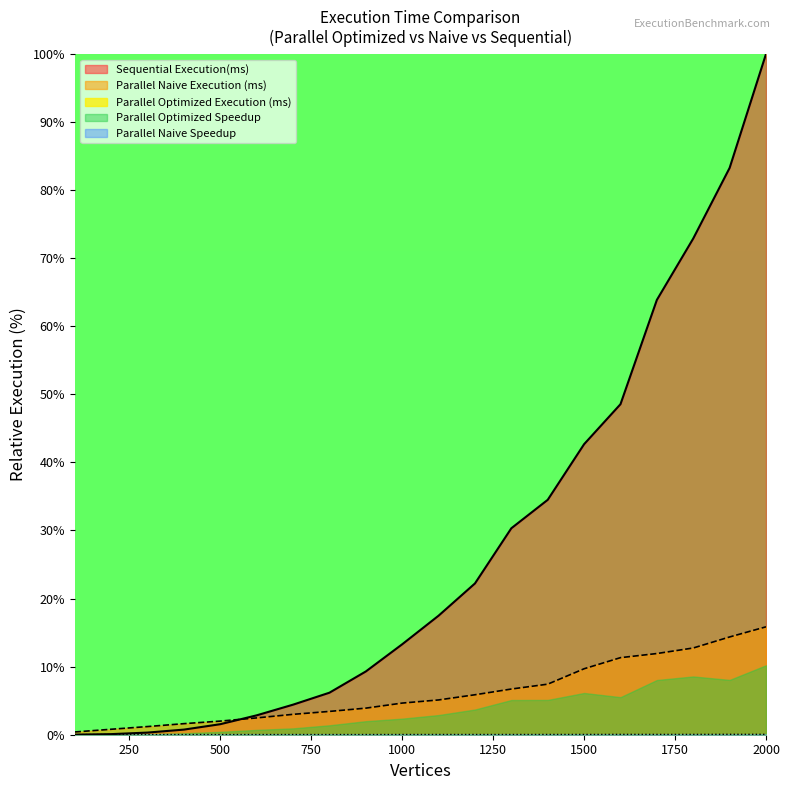

Which category has the highest value across all series?

2000